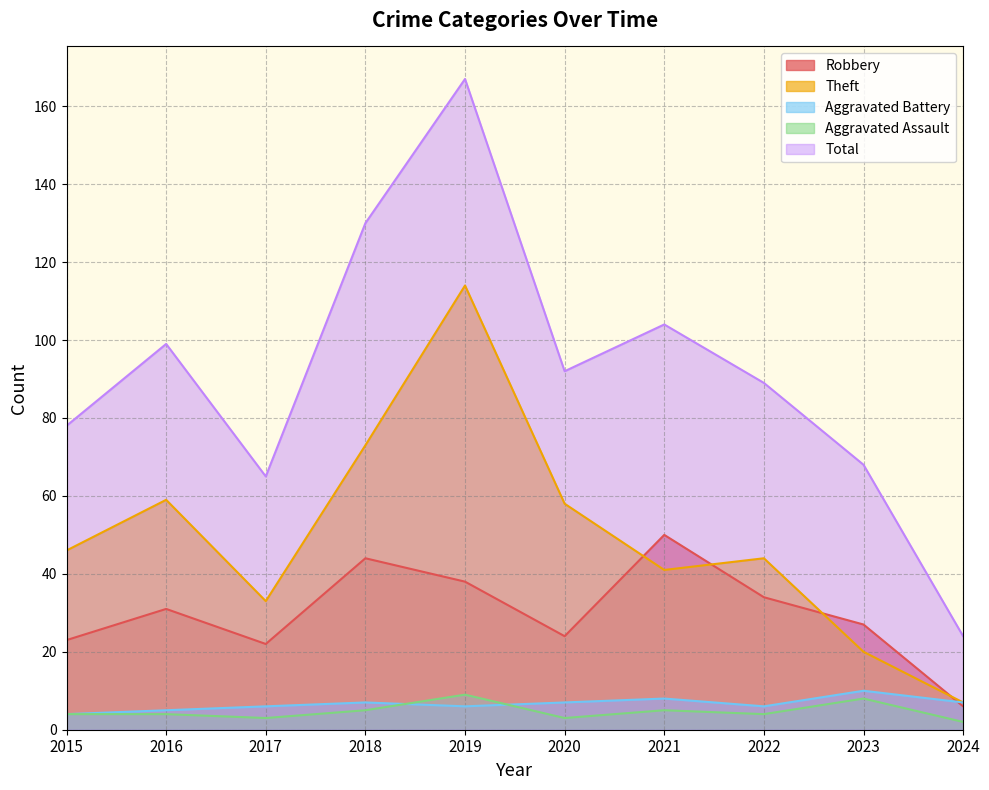

Reading left to right, what are all the values shown in this chart?

Robbery: 2015=23	2016=31	2017=22	2018=44	2019=38	2020=24	2021=50	2022=34	2023=27	2024=6
Theft: 2015=46	2016=59	2017=33	2018=73	2019=114	2020=58	2021=41	2022=44	2023=20	2024=7
Aggravated Battery: 2015=4	2016=5	2017=6	2018=7	2019=6	2020=7	2021=8	2022=6	2023=10	2024=7
Aggravated Assault: 2015=4	2016=4	2017=3	2018=5	2019=9	2020=3	2021=5	2022=4	2023=8	2024=2
Total: 2015=78	2016=99	2017=65	2018=130	2019=167	2020=92	2021=104	2022=89	2023=68	2024=24